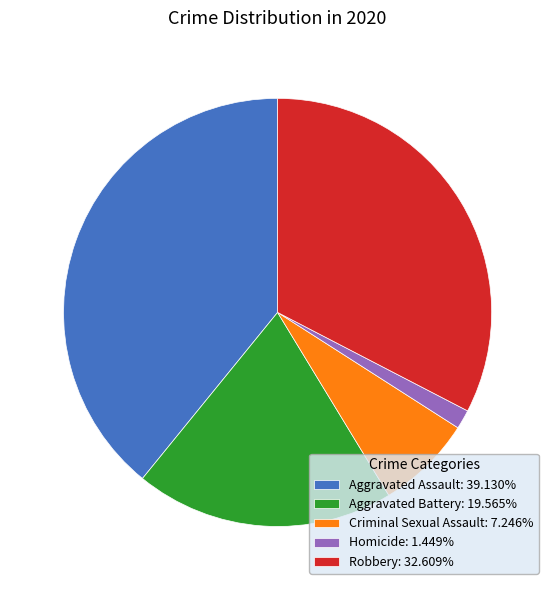

Approximately how many times larger is the value at Criminal Sexual Assault: 7.246% compared to Aggravated Battery: 19.565%?

0.4